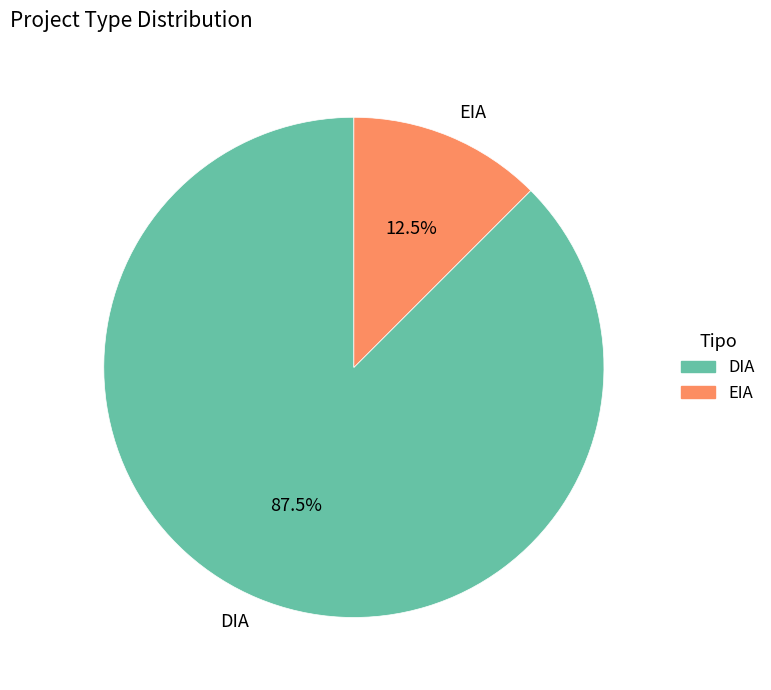

Does DIA account for over 50% of the chart?

Yes